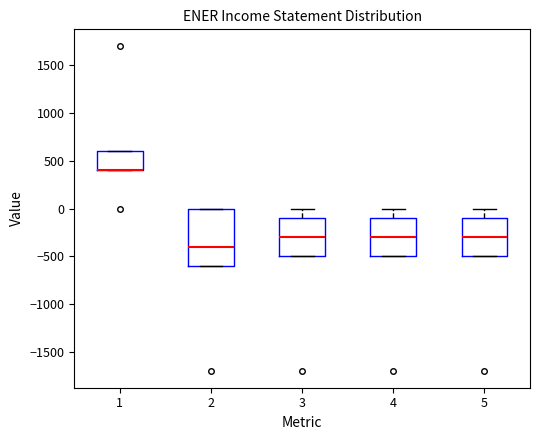

Reading left to right, transcribe this box plot: for each box, give where its median line is, the range the box spans, and where its two whiskers end, as read against the y-axis. The values are not printed on the chart, so give them approximately, as read against the axis.

1: median 400 (drawn on the box's lower edge), box 400 to 600, whiskers 400 to 600
2: median -400, box -600 to 0, whiskers -600 to 0
3: median -300, box -500 to -100, whiskers -500 to 0
4: median -300, box -500 to -100, whiskers -500 to 0
5: median -300, box -500 to -100, whiskers -500 to 0